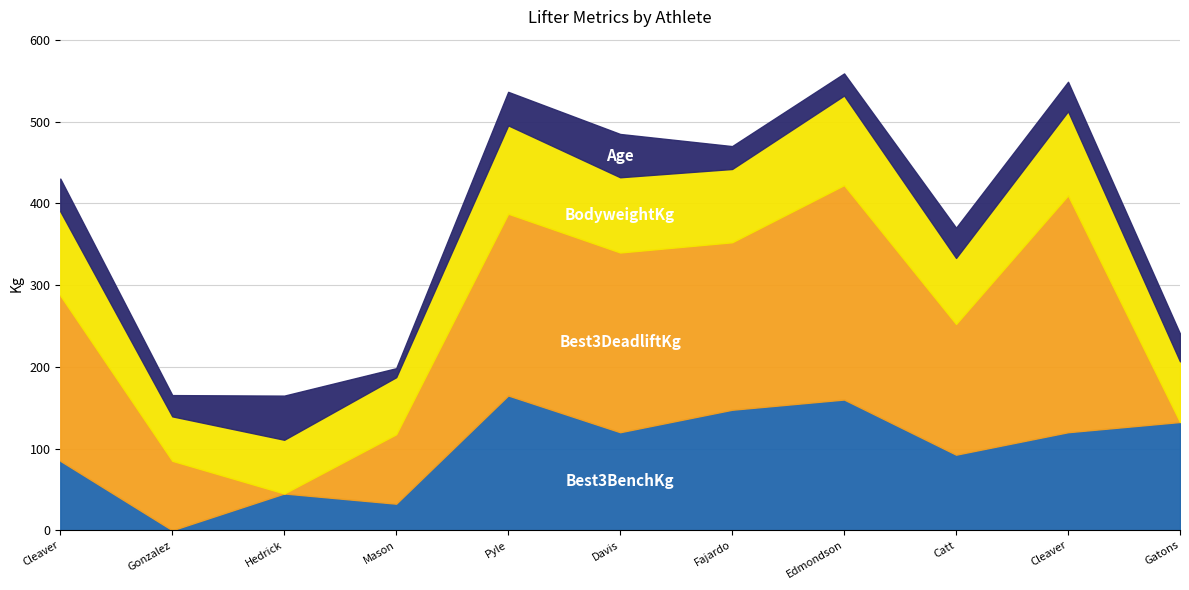

At which category does BodyweightKg reach its first local valley?

Diana Gonzalez